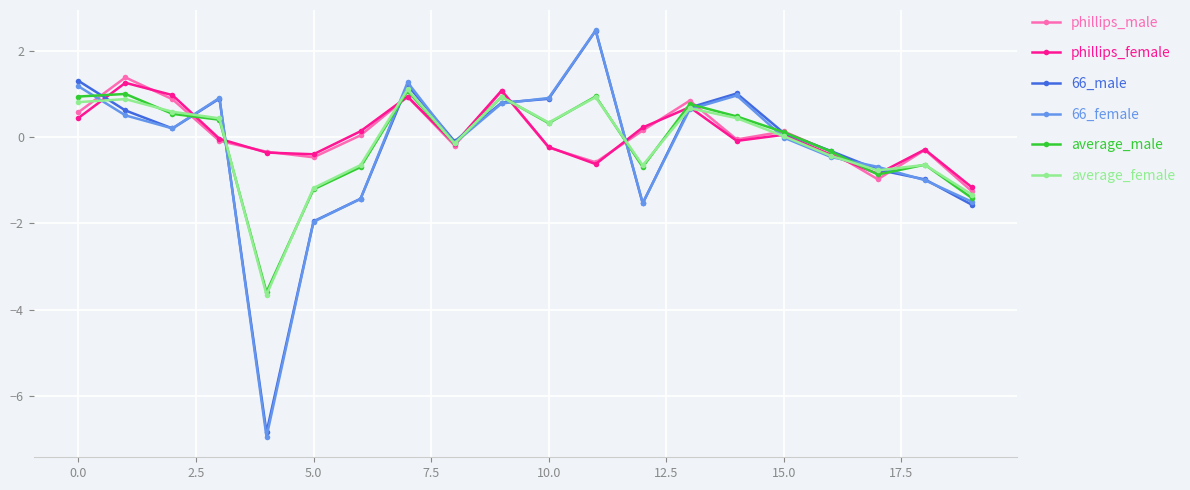

What is the maximum value shown in the chart?

2.5